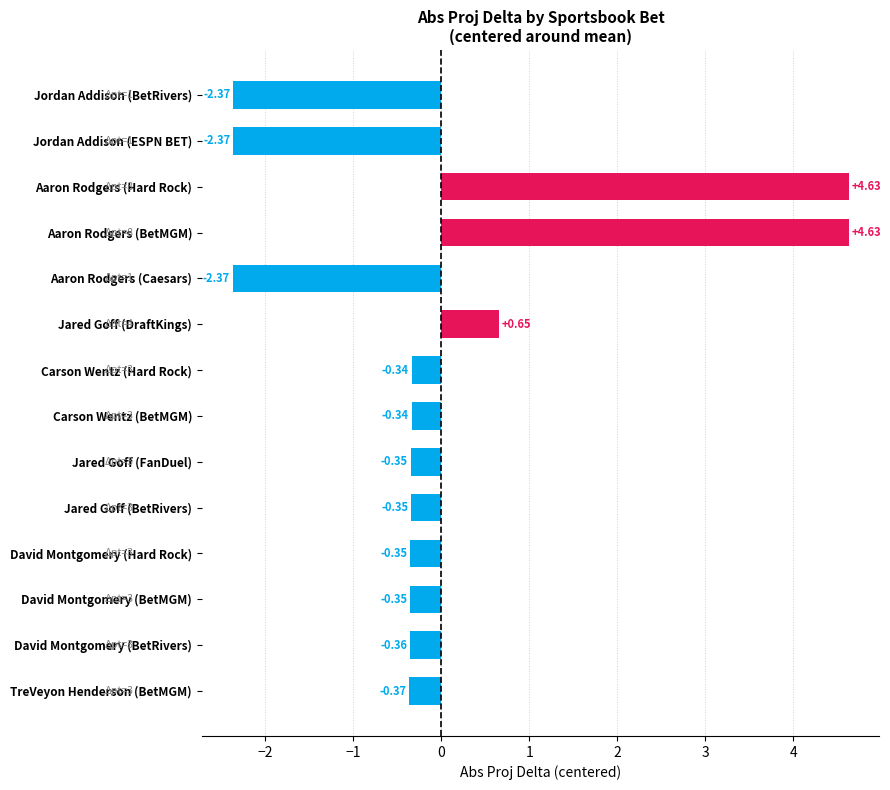

Are the bars horizontal?

Yes